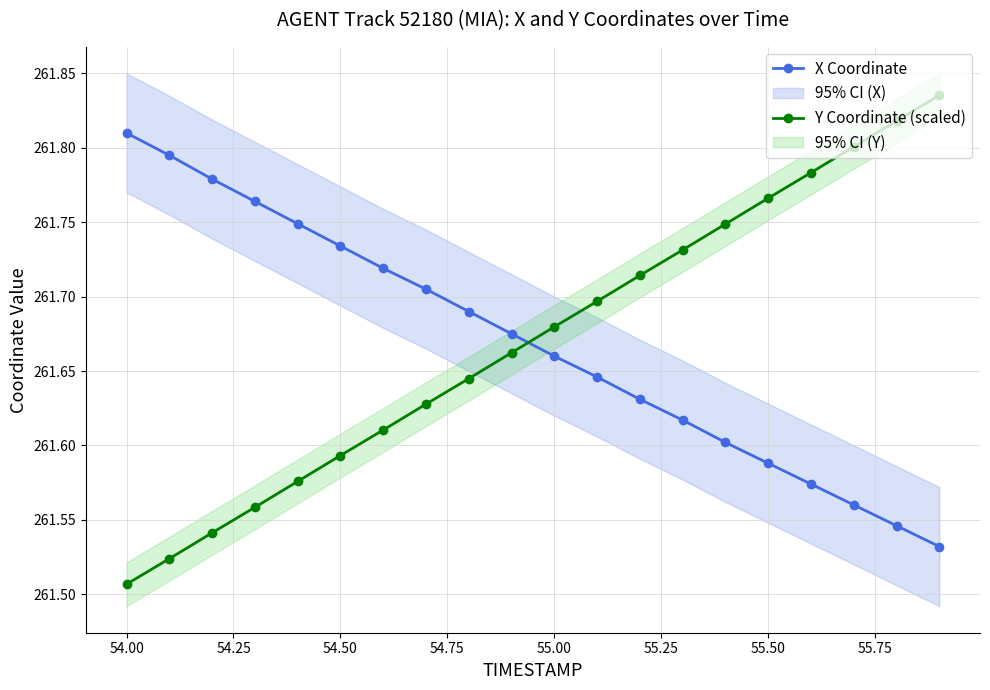

True or false: X Coordinate has more than 0 points higher than both neighbors.

False